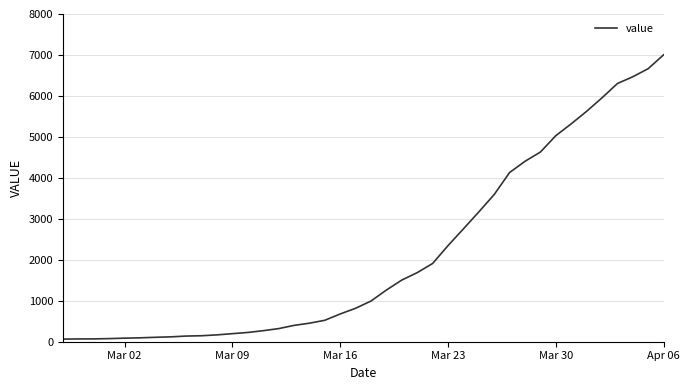

What is the difference between the maximum and minimum values?

6940